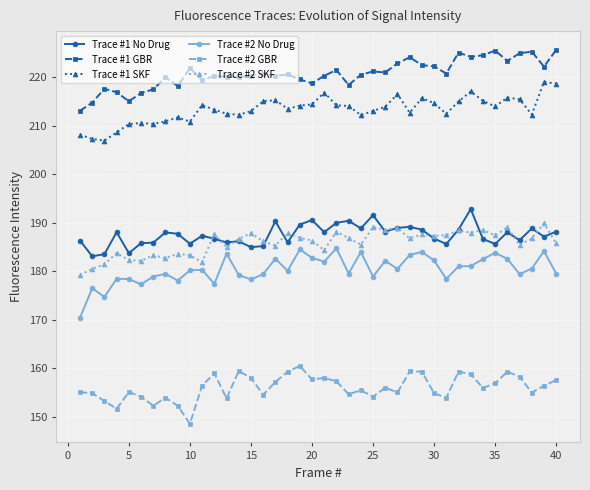

True or false: Trace #1 No Drug and Trace #1 GBR intersect in this chart.

False